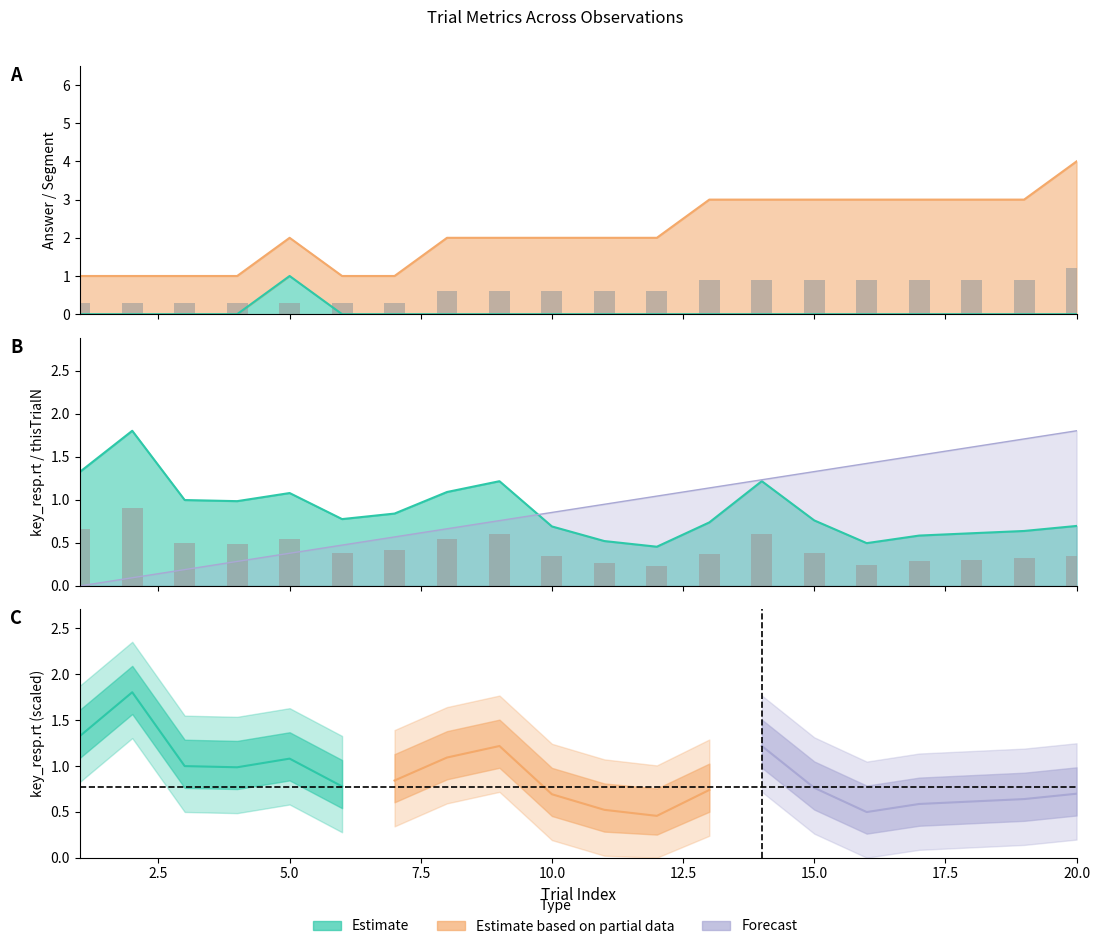

What is the sum of the rt bars values at 18 and 17?

0.6